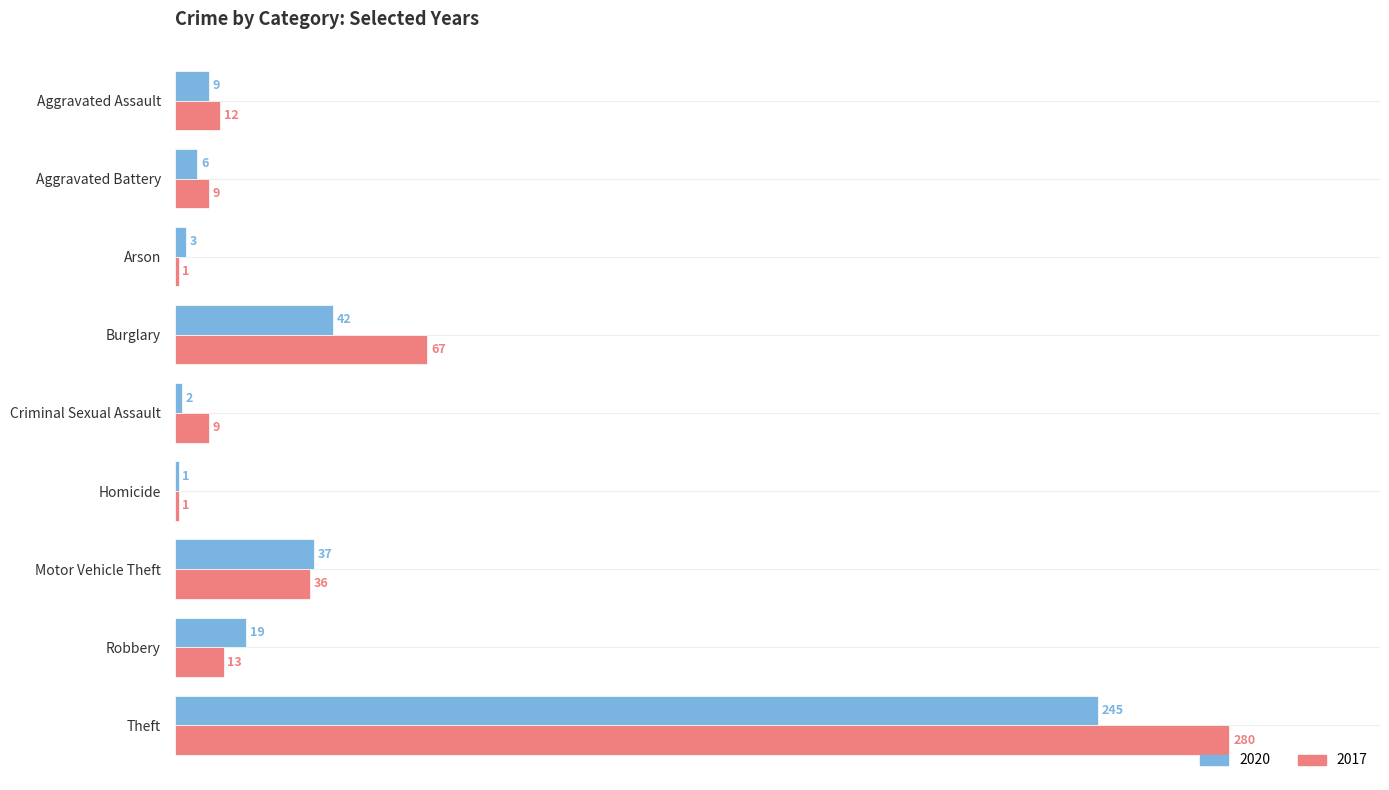

List the series in order of their overall mean, highest first.

2017, 2020